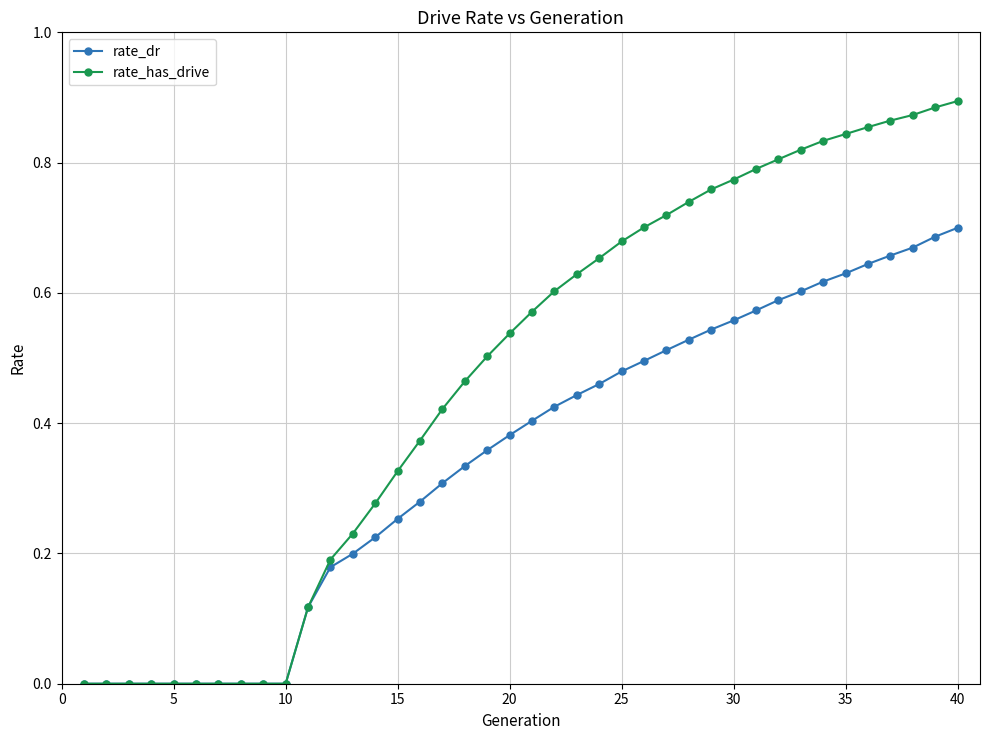

Rank the series by their average value, from lowest to highest.

rate_dr, rate_has_drive